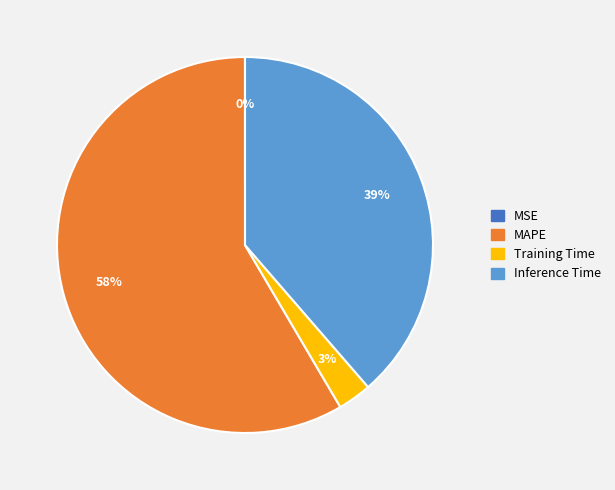

Is the sum of Inference Time and Training Time greater than half?

No